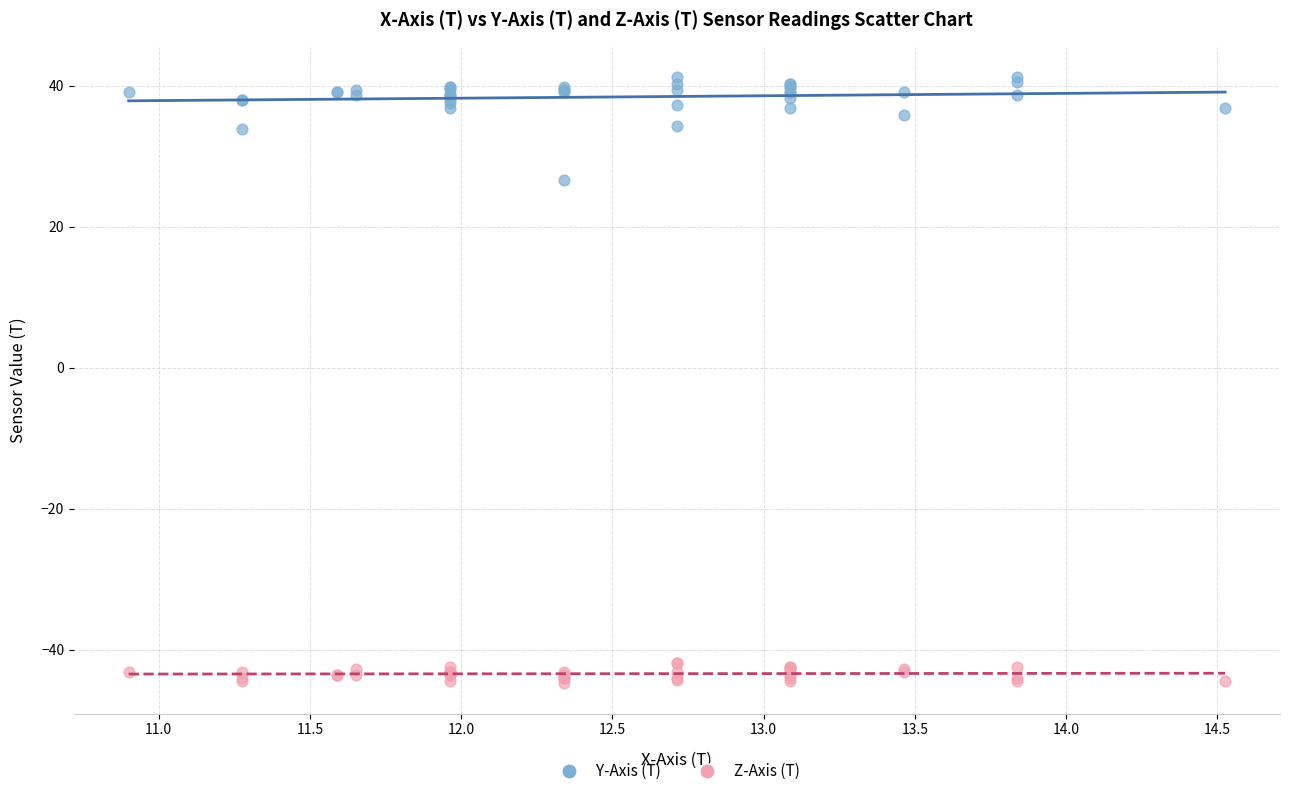

Which series contains the highest Y value?

Y-Axis (T)